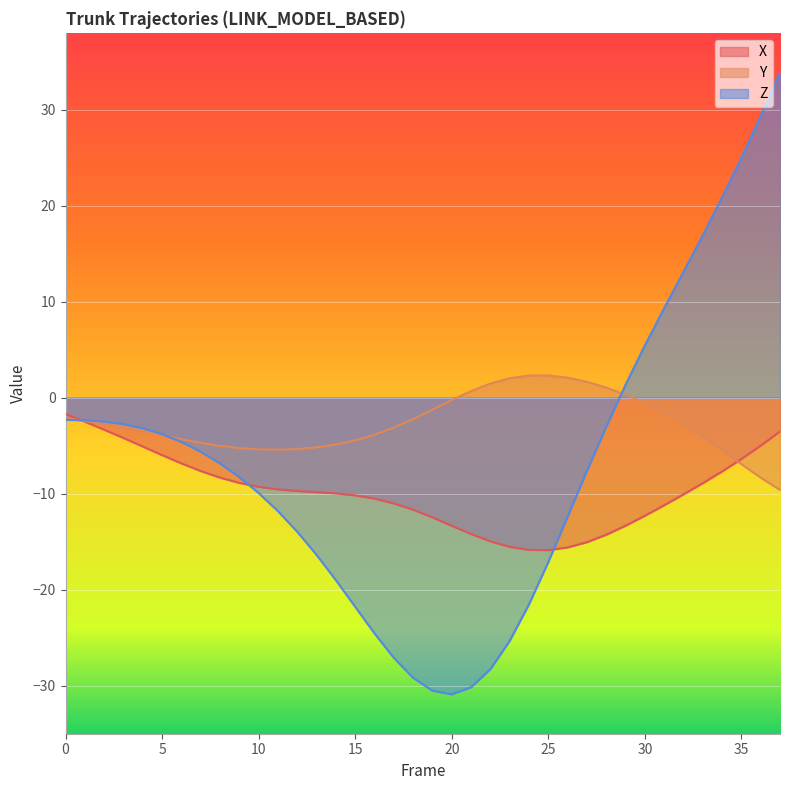

Reading right to left, list all the values displayed in this chart.

X: -3.5	-5.0	-6.4	-7.7	-8.9	-10.1	-11.2	-12.3	-13.3	-14.3	-15.0	-15.6	-15.9	-15.9	-15.5	-15.0	-14.2	-13.3	-12.5	-11.7	-11.0	-10.5	-10.2	-10.0	-9.8	-9.7	-9.5	-9.3	-8.9	-8.3	-7.6	-6.8	-6.0	-5.1	-4.2	-3.3	-2.5	-1.7
Y: -9.6	-8.3	-6.9	-5.5	-4.1	-2.7	-1.6	-0.6	0.3	1.1	1.7	2.1	2.3	2.3	2.0	1.5	0.7	-0.2	-1.3	-2.2	-3.1	-3.9	-4.4	-4.9	-5.2	-5.4	-5.4	-5.4	-5.3	-5.0	-4.7	-4.3	-3.9	-3.5	-3.1	-2.8	-2.4	-2.1
Z: 33.9	29.3	25.0	20.9	16.9	13.1	9.3	5.4	1.3	-3.0	-7.6	-12.4	-17.1	-21.5	-25.3	-28.3	-30.2	-30.9	-30.5	-29.2	-27.1	-24.6	-21.8	-19.0	-16.4	-14.0	-11.8	-9.9	-8.3	-6.9	-5.6	-4.6	-3.8	-3.2	-2.7	-2.5	-2.4	-2.3